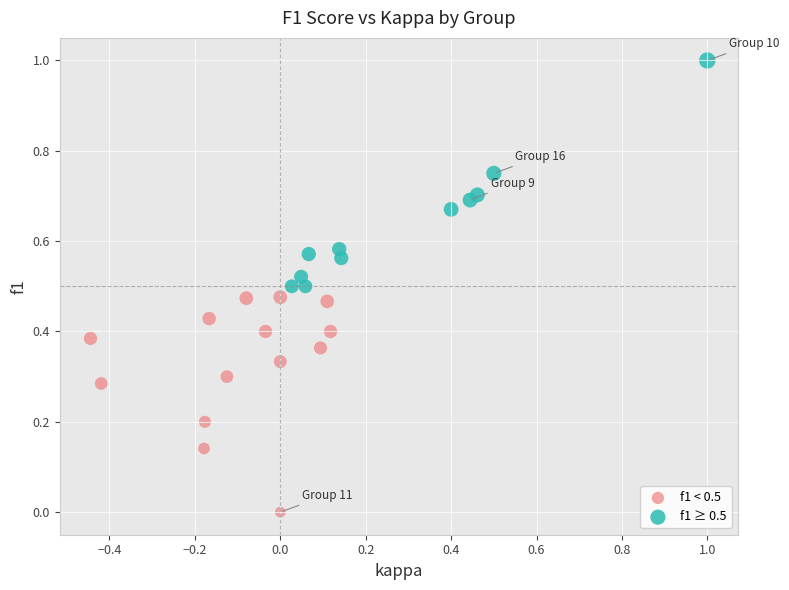

Which series reaches the maximum Y coordinate?

f1 ≥ 0.5